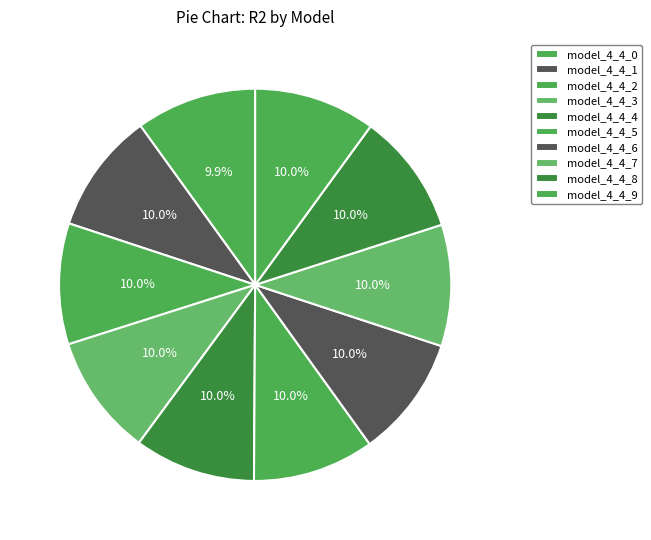

What is the total percentage of model_4_4_3 and model_4_4_5?

20.0%